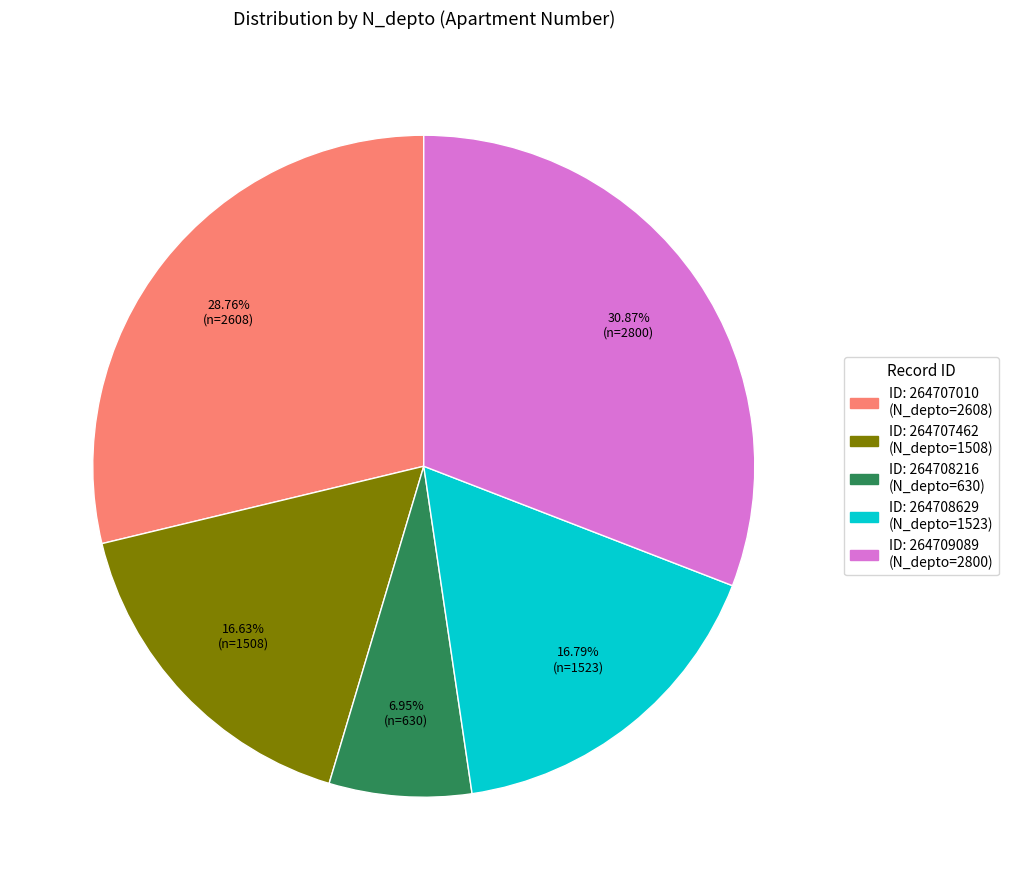

Is there a majority slice in this chart?

No